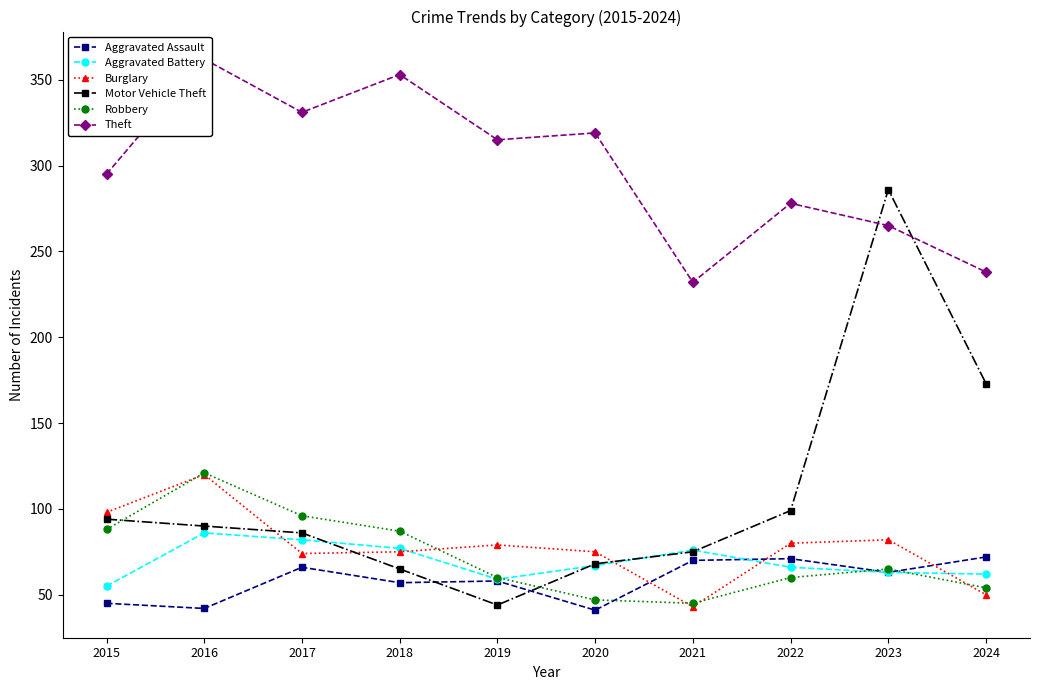

Which category has the highest value across all series?

2016